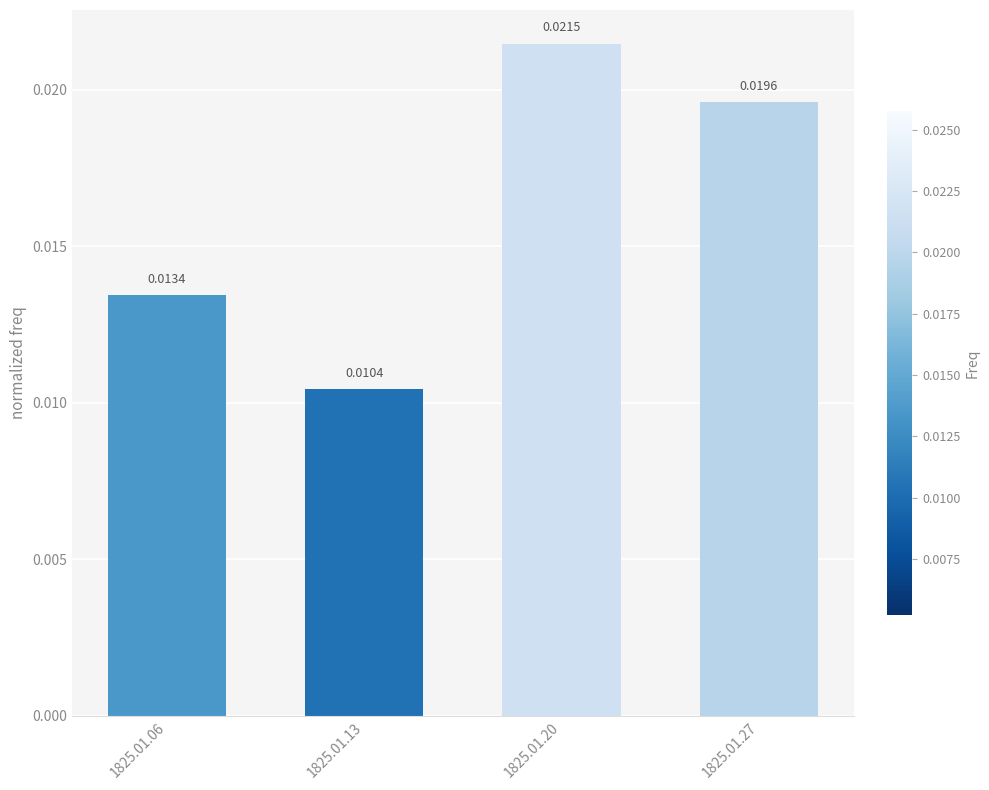

Rank the categories by value from lowest to highest.

1825.01.13, 1825.01.06, 1825.01.27, 1825.01.20